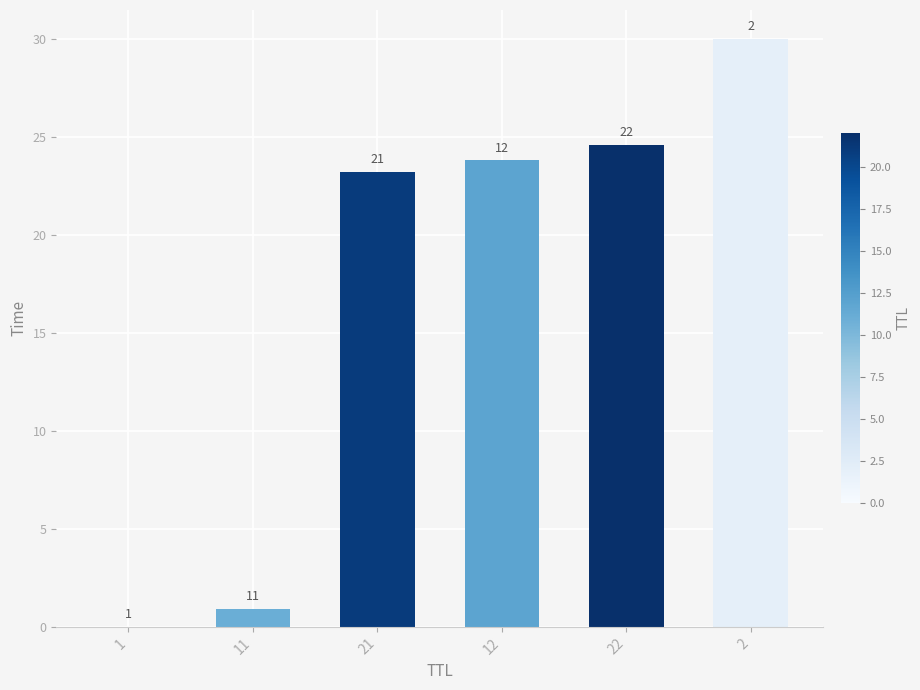

Which has a higher value, 21 or 1?

21